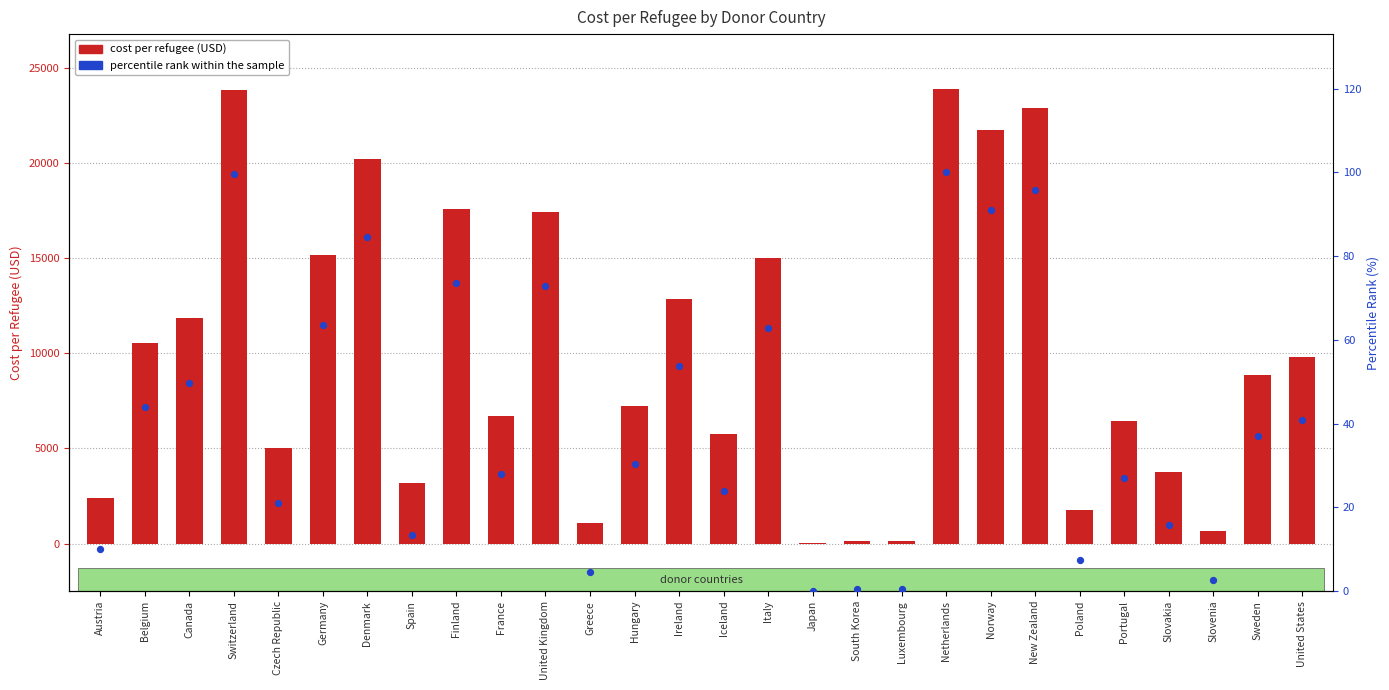

Is the value of percentile rank within the sample at Slovenia greater than the value of cost_per_refugee at Ireland?

No